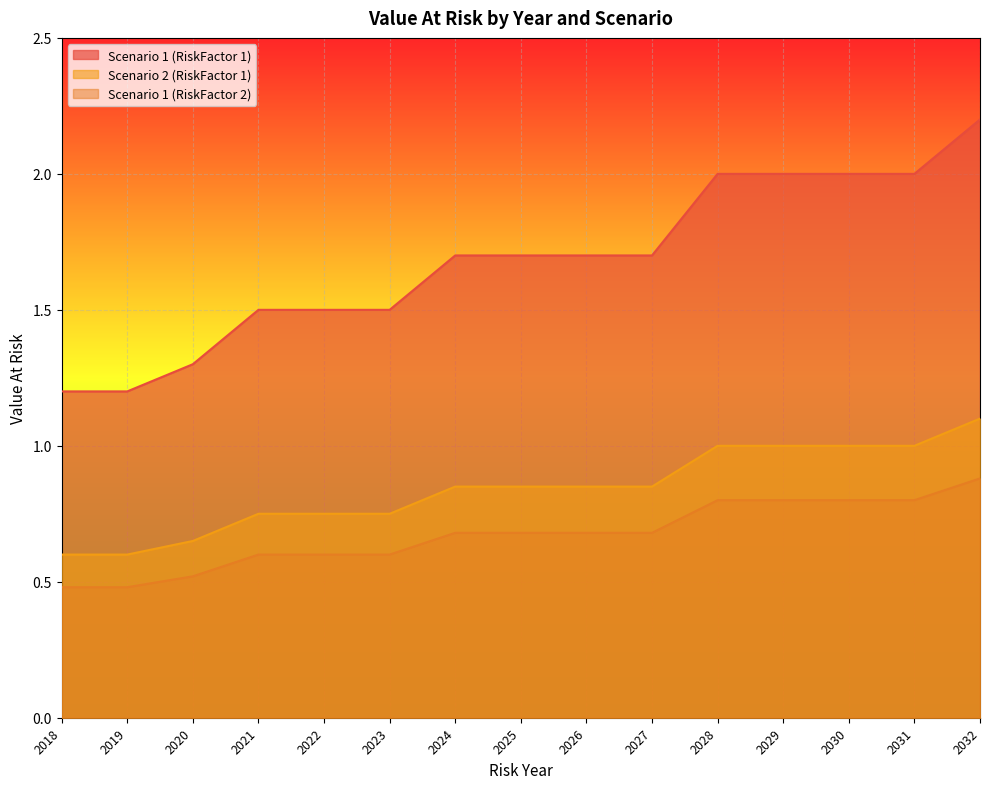

How many series are shown in this chart?

3